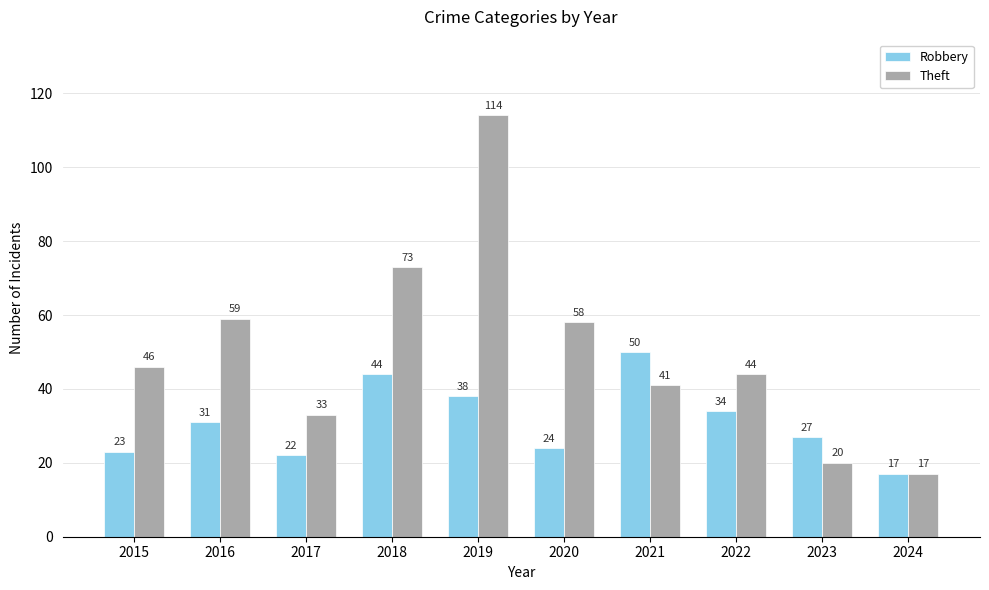

At which category is the sum across all series the highest?

2019